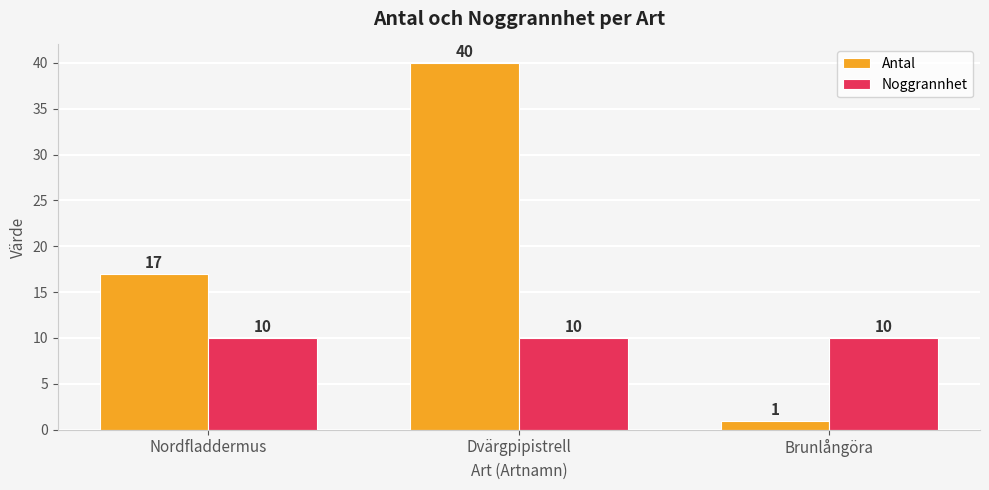

What is the difference between the maximum and minimum values in the Antal series?

39